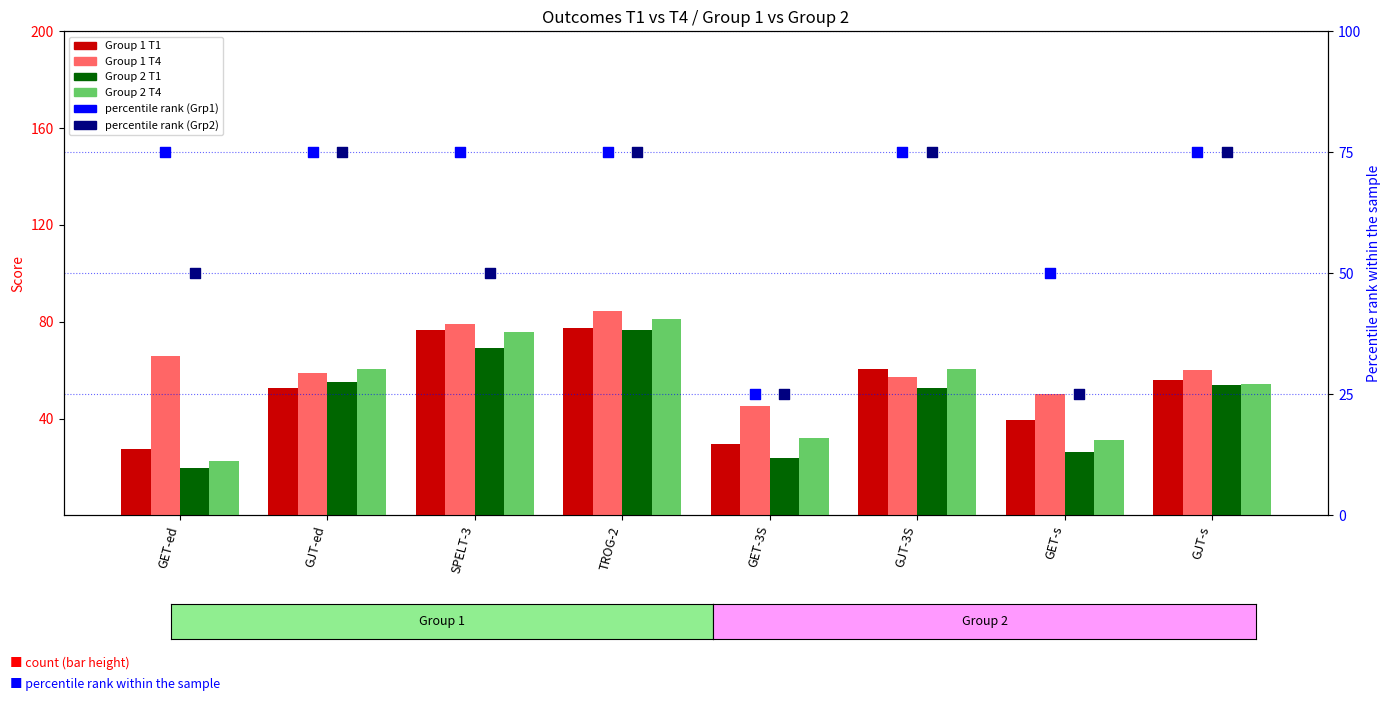

What are all the series names shown in the legend?

Group 1 T1, Group 1 T4, Group 2 T1, Group 2 T4, percentile rank (Grp1), percentile rank (Grp2)